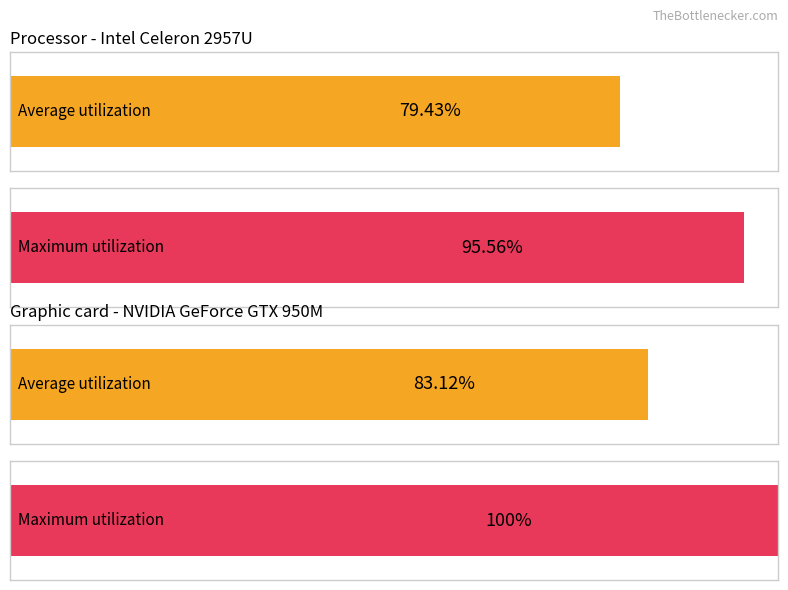

The value of avg. fps at 10 is 51.3. True or false?

False